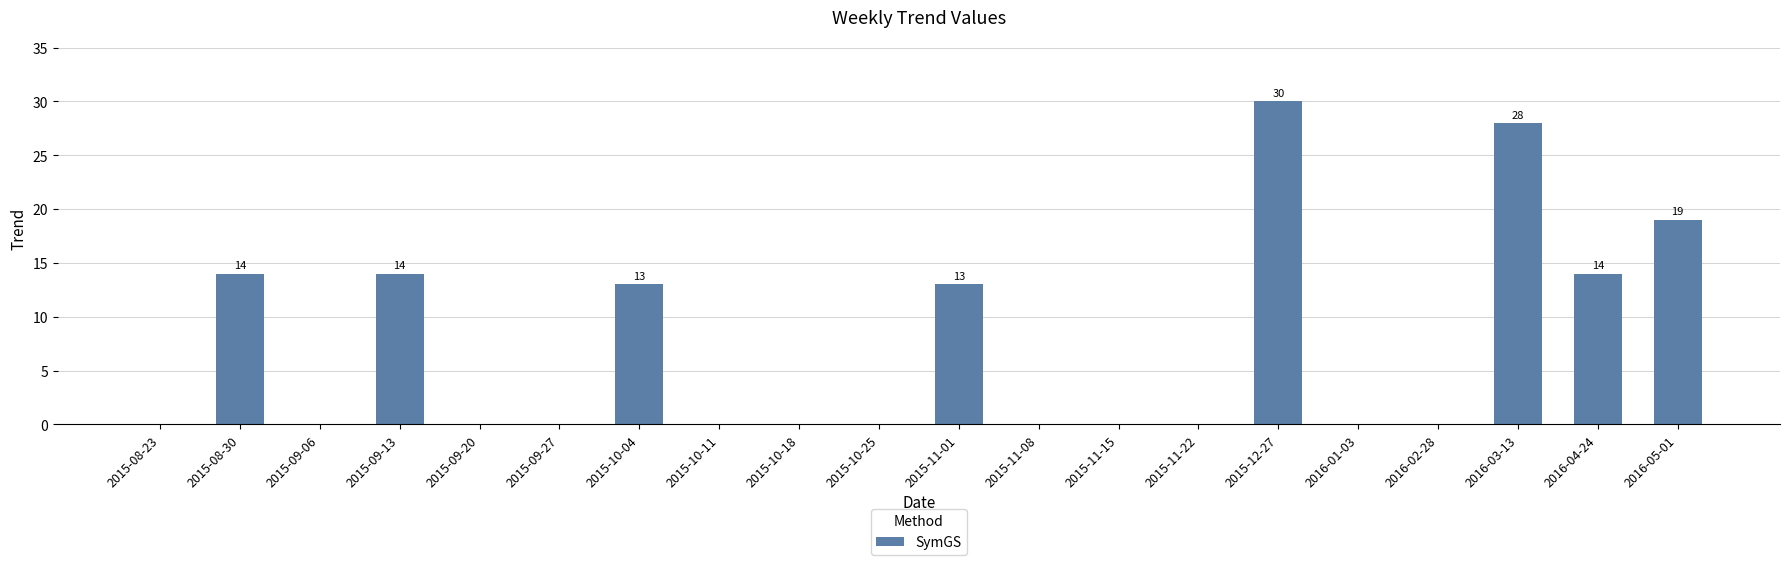

What is the sum of all values?

145